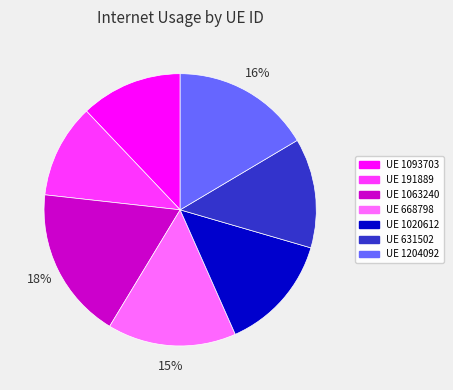

To the nearest percent, what is the difference between the largest and smallest slice percentages?

7%